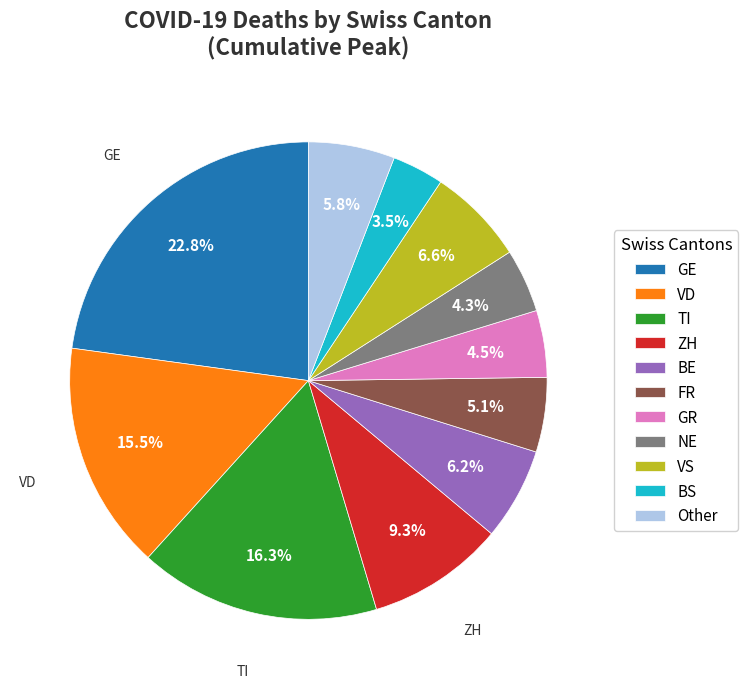

Does any single category account for the majority?

No